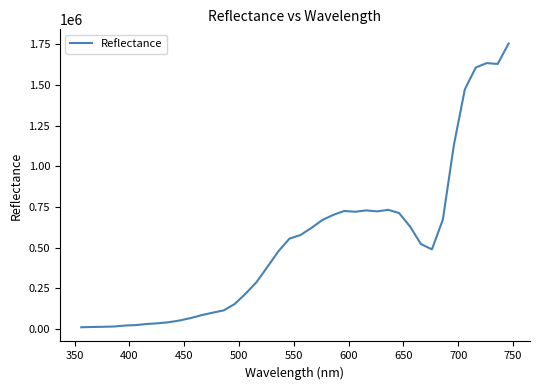

How many categories are shown in the chart?

40